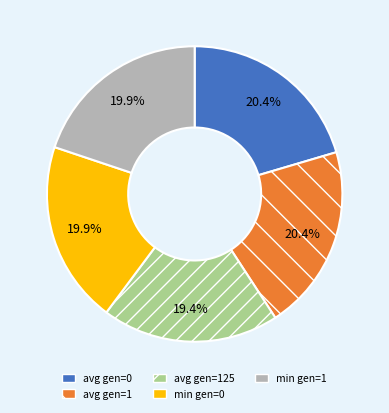

What percentage is the avg gen=1 slice, to the nearest percent?

20%